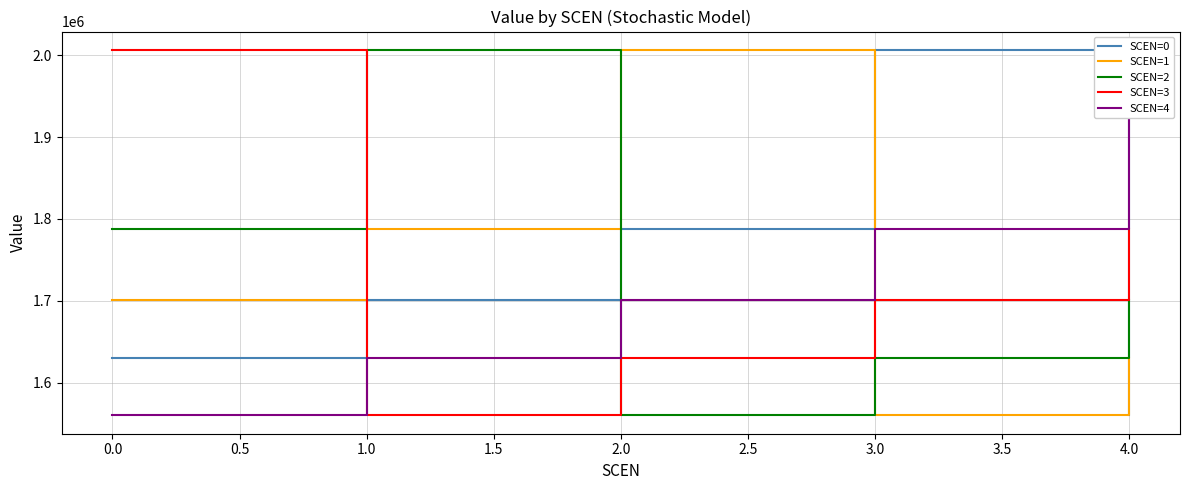

Is the value of SCEN=3 at 0.0 greater than the value of SCEN=2 at 2.0?

Yes